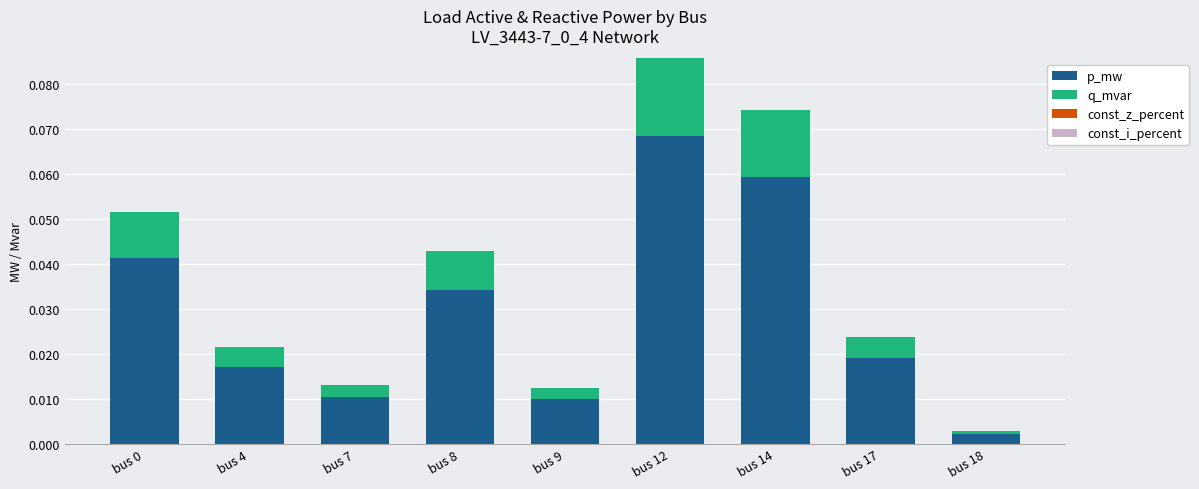

Is it true that p_mw equals 0.0 at bus 9?

True